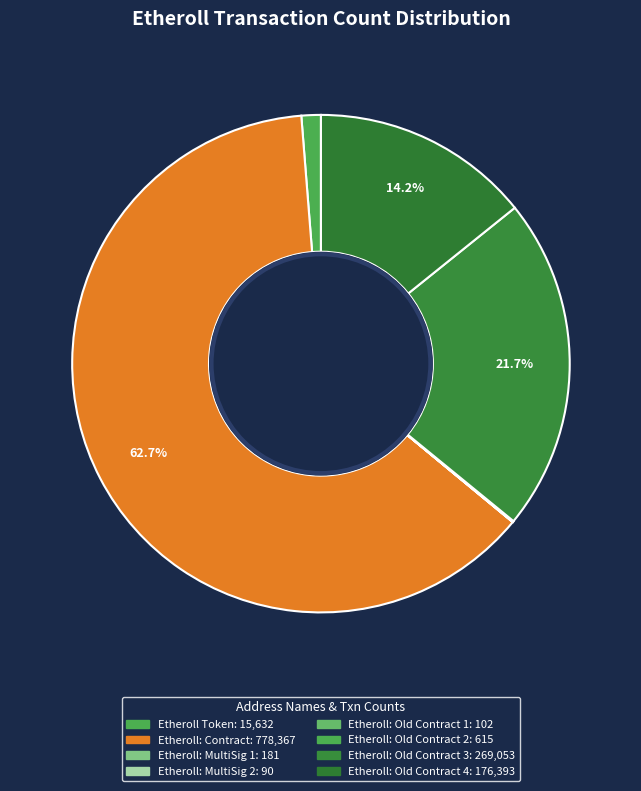

What portion of the pie excludes Etheroll: Old Contract 3?

78.3%